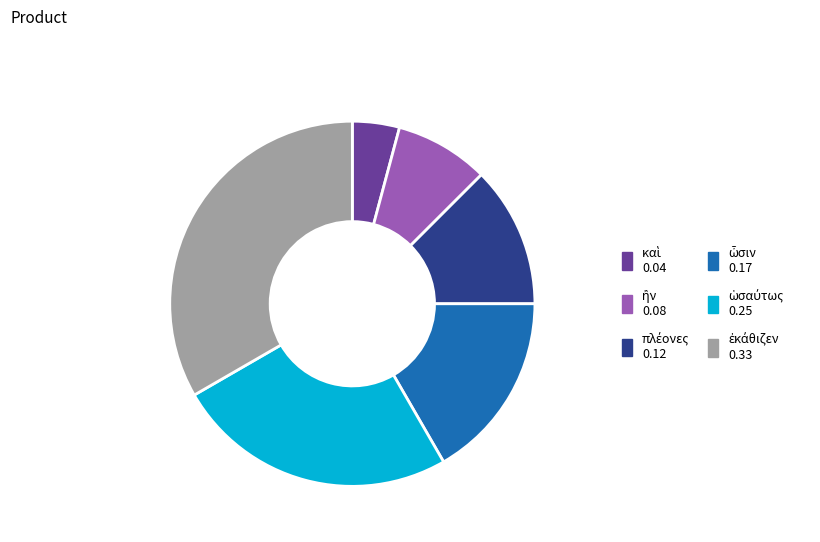

To the nearest percent, what is the average slice percentage?

17%